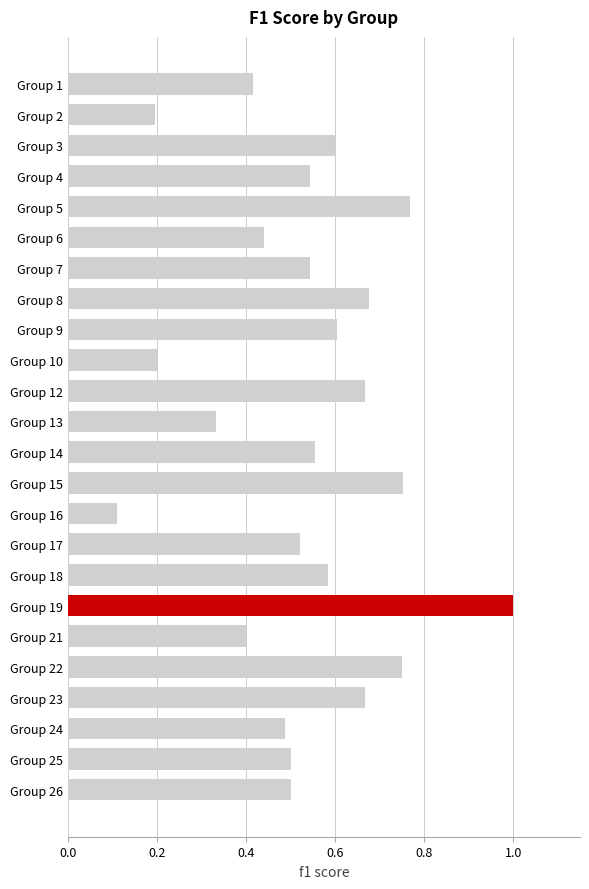

The value at Group 14 is 0.6. True or false?

True